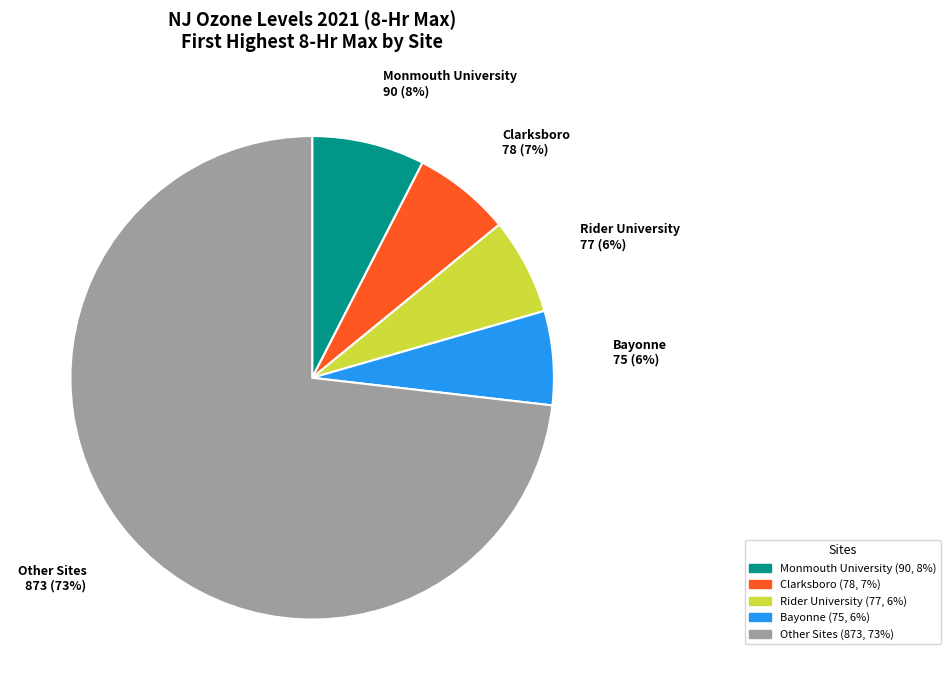

Is there a majority slice in this chart?

Yes